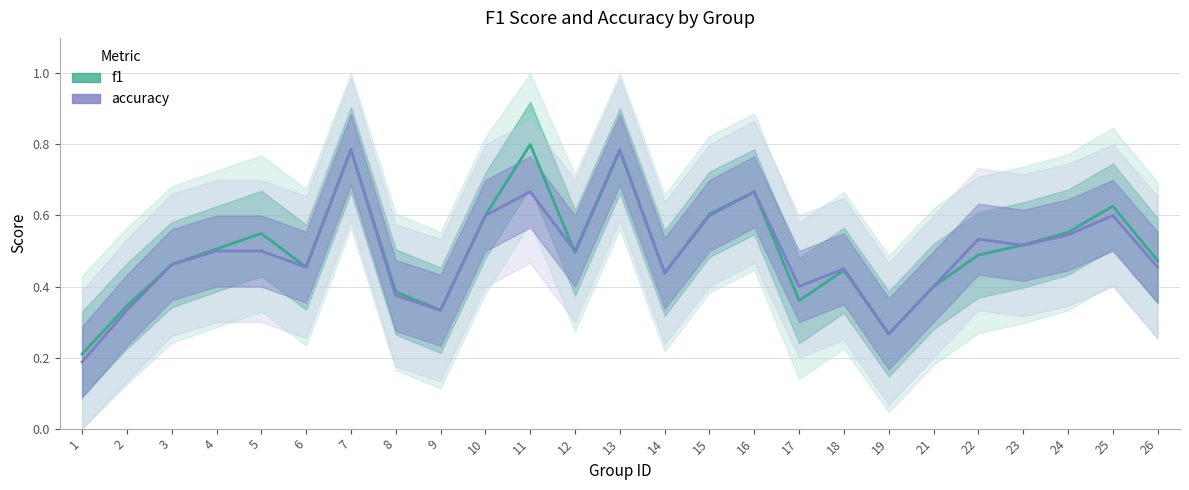

At which category is the sum across all series the highest?

7